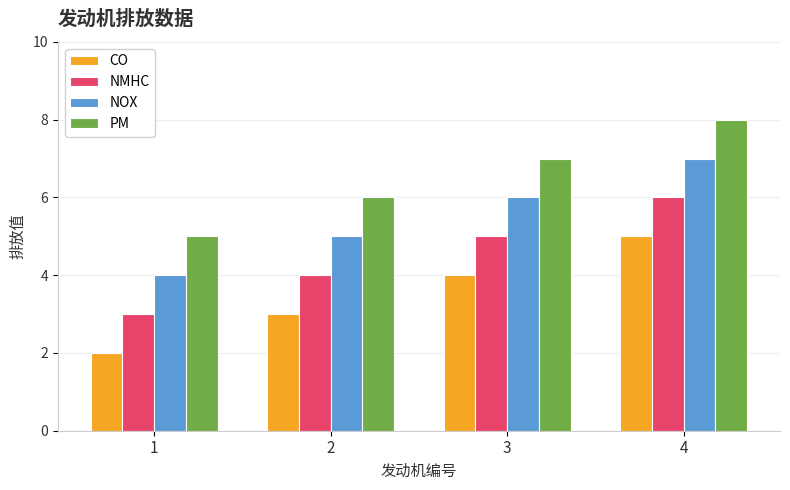

What is the sum of the NMHC values at 2 and 1?

7